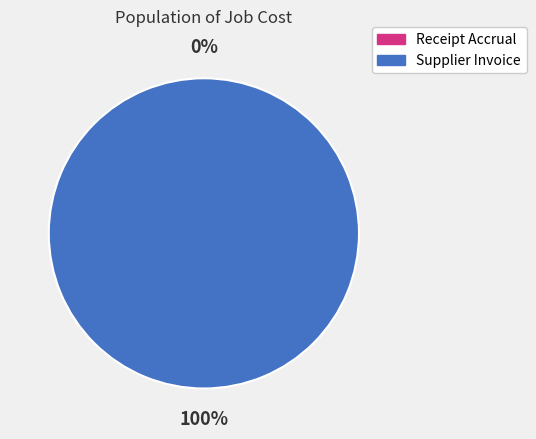

Between Receipt Accrual and Supplier Invoice, which is larger?

Supplier Invoice